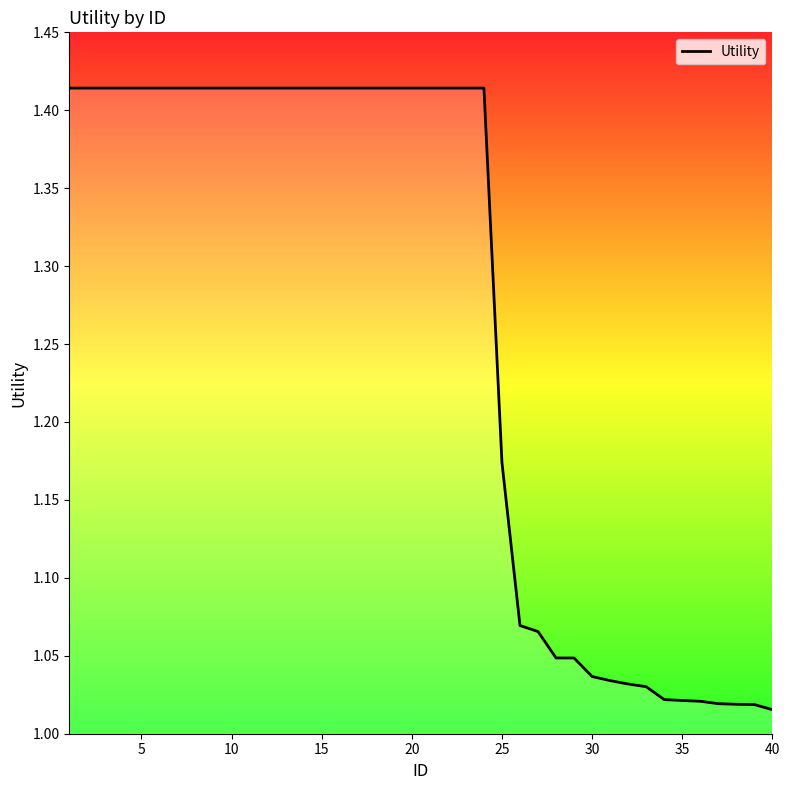

What is the difference between the maximum and minimum values?

0.4